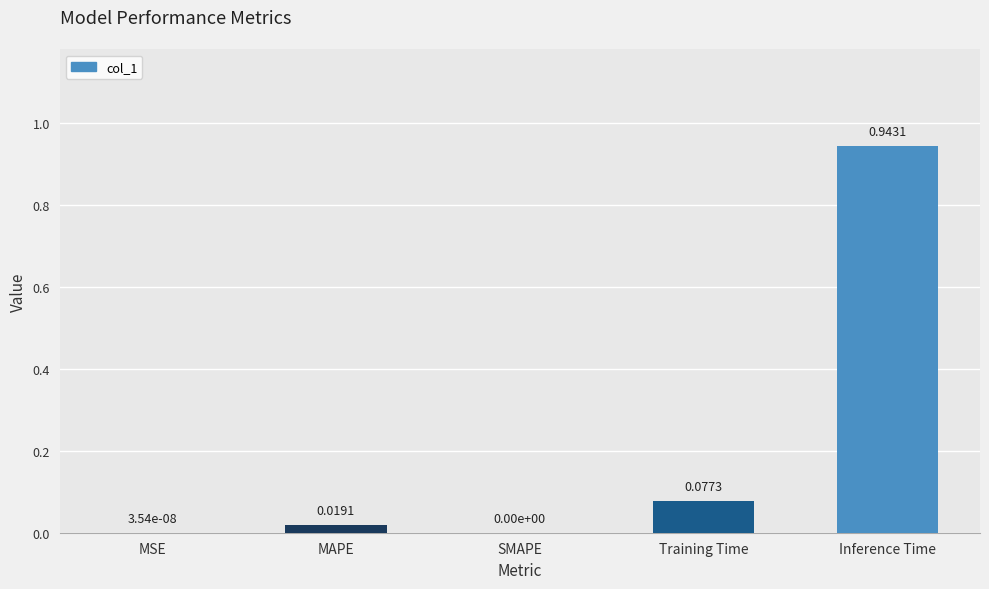

Which has a higher value, SMAPE or Training Time?

Training Time